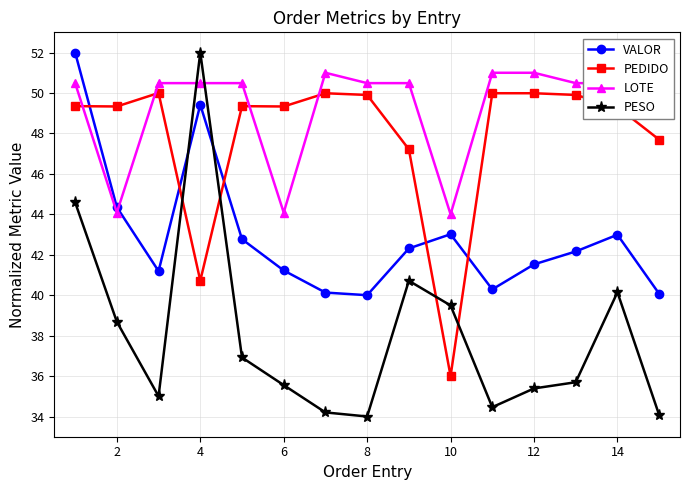

How many data points in VALOR are above 42?

8